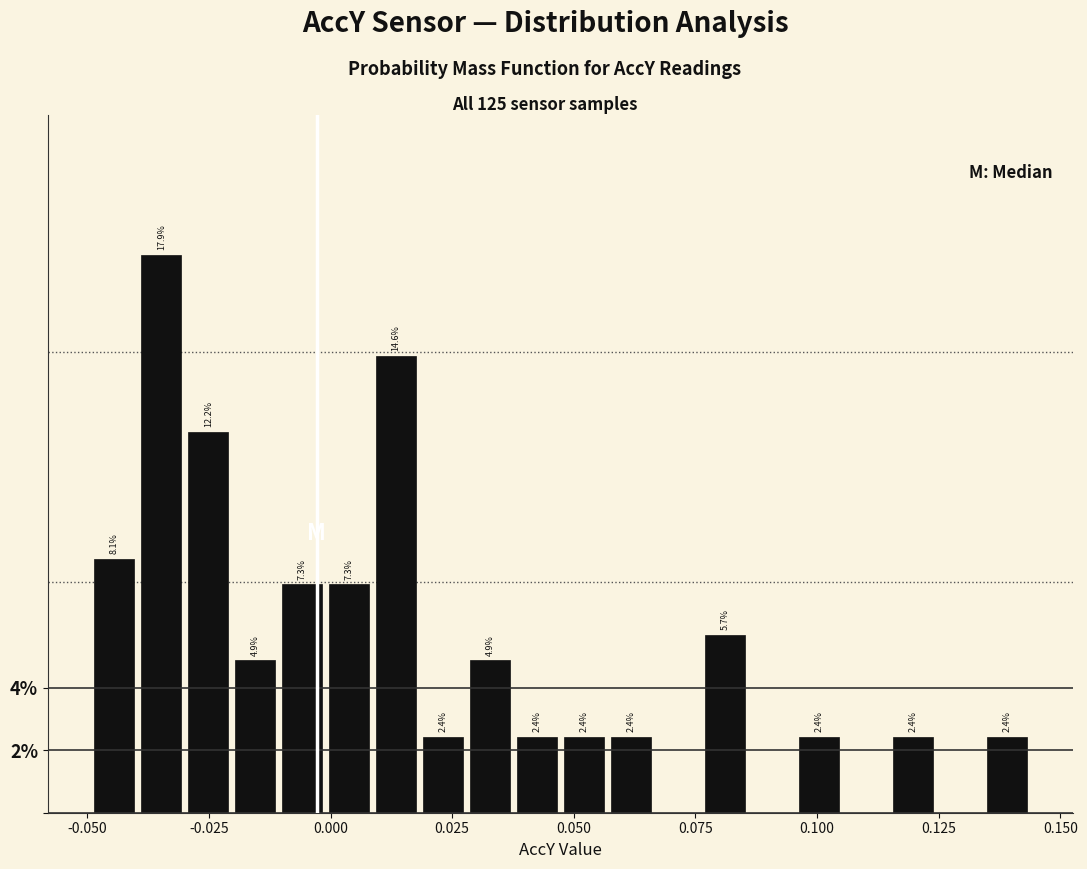

Around what value on the x-axis is the tallest bar? Give the approximate position of its centre, as read against the axis.

-0.035